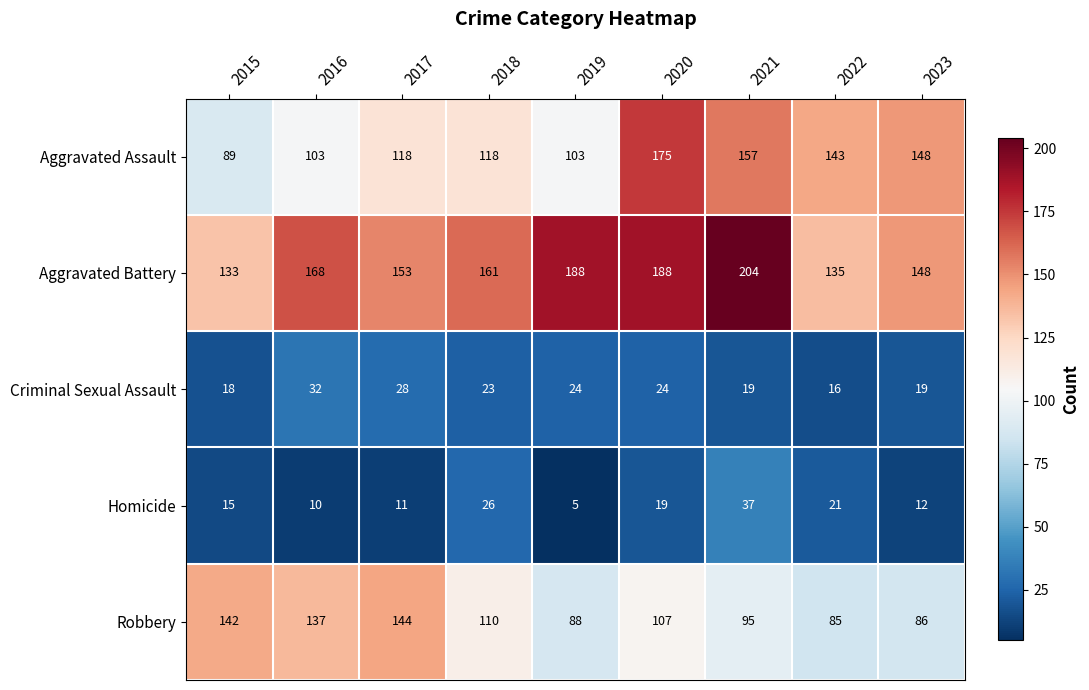

Read the Aggravated Battery value at 2016.

168